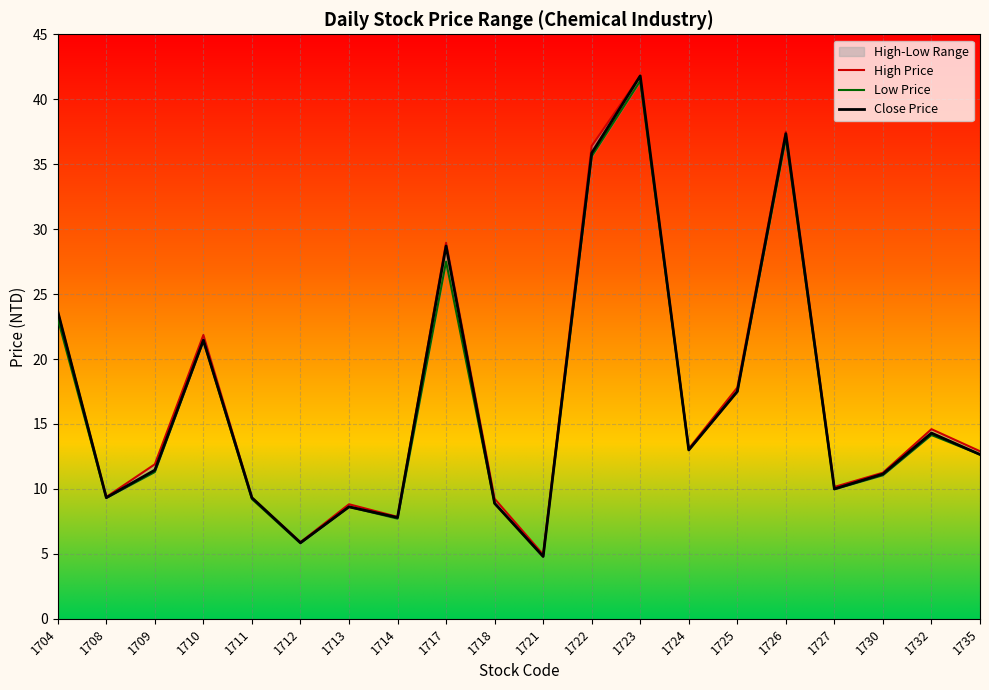

At which category does High Price reach its first local peak?

1710